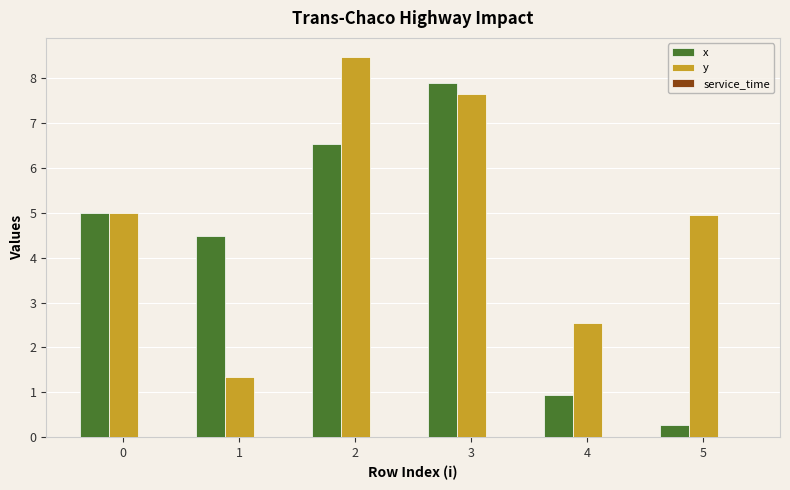

Is the value of y at 2 greater than the value of x at 0?

Yes